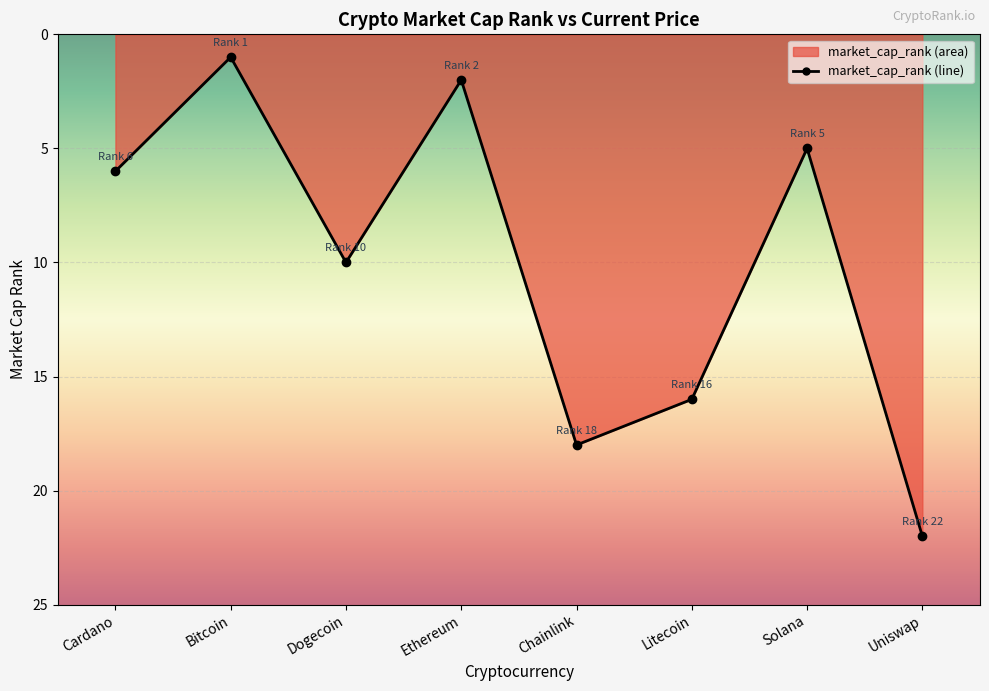

What position from the left is Litecoin?

6